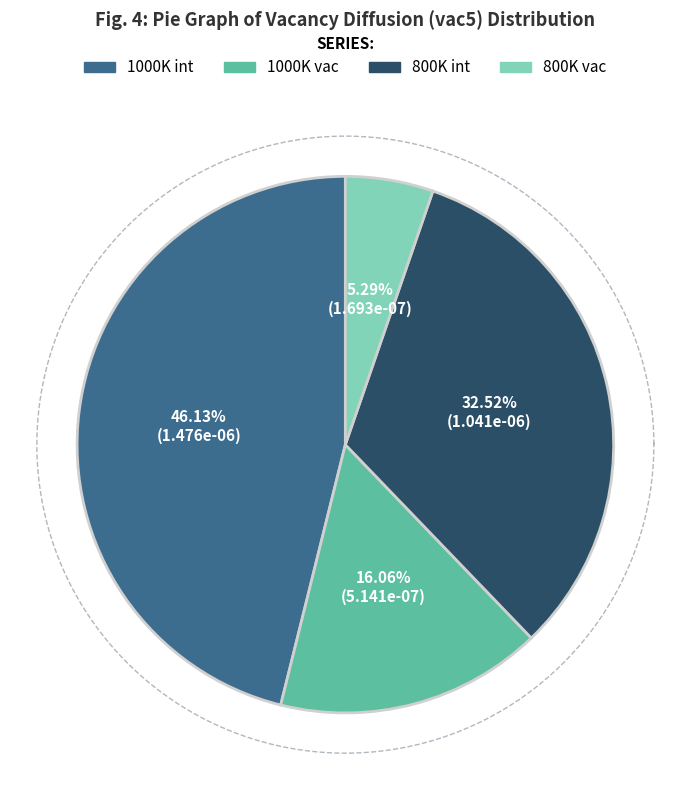

Is there any slice that represents more than half of the pie?

No